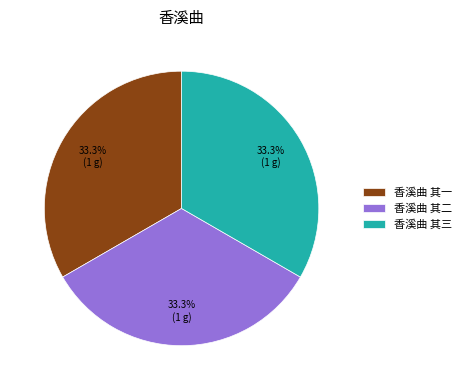

Combined, what portion of the pie is 香溪曲 其三 and 香溪曲 其二?

66.7%